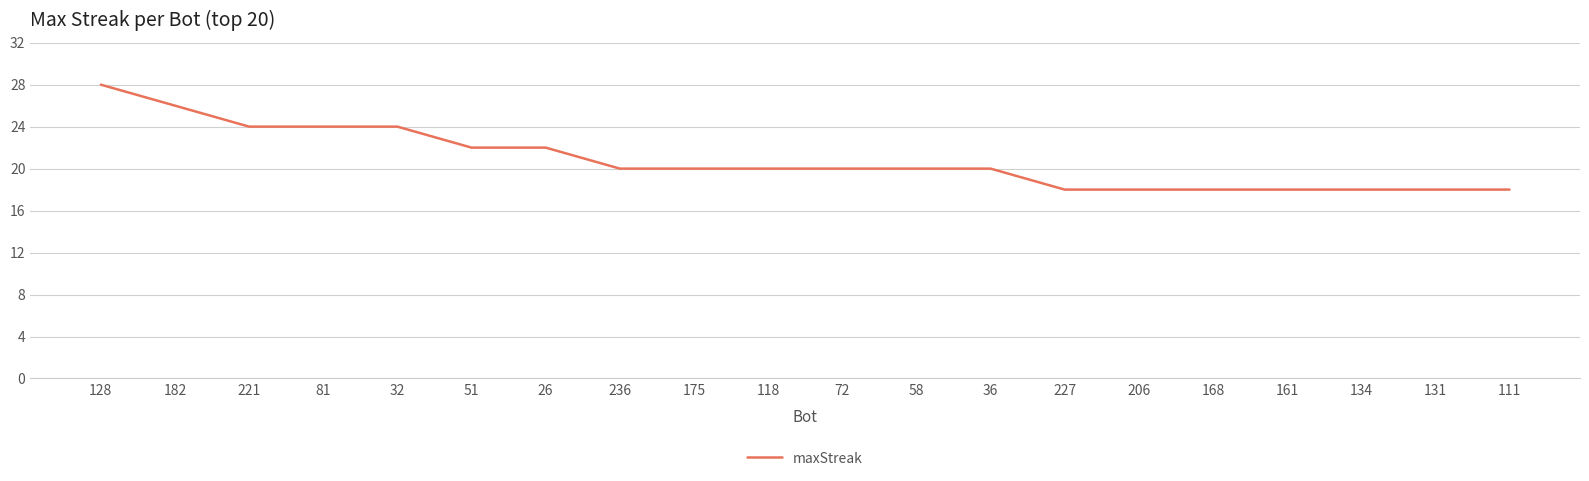

What is the sum of all values?

416